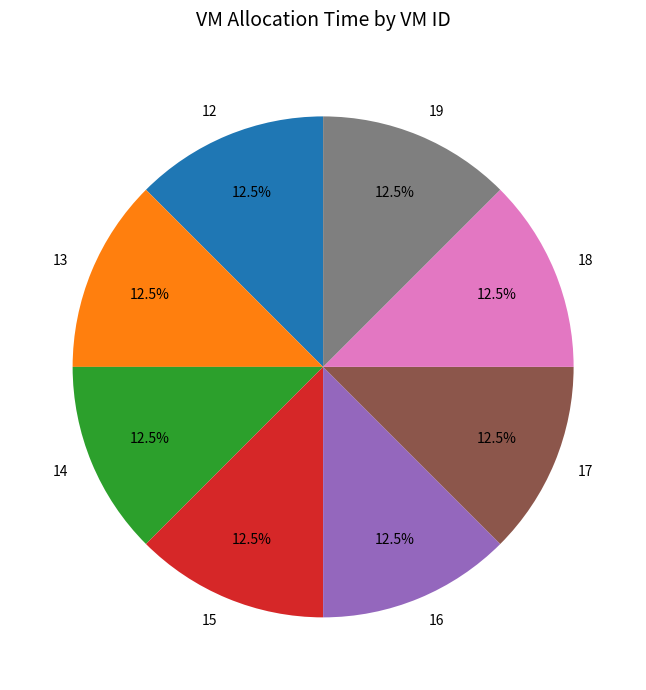

Approximately how many times larger is the value at 15 compared to 16?

1.0